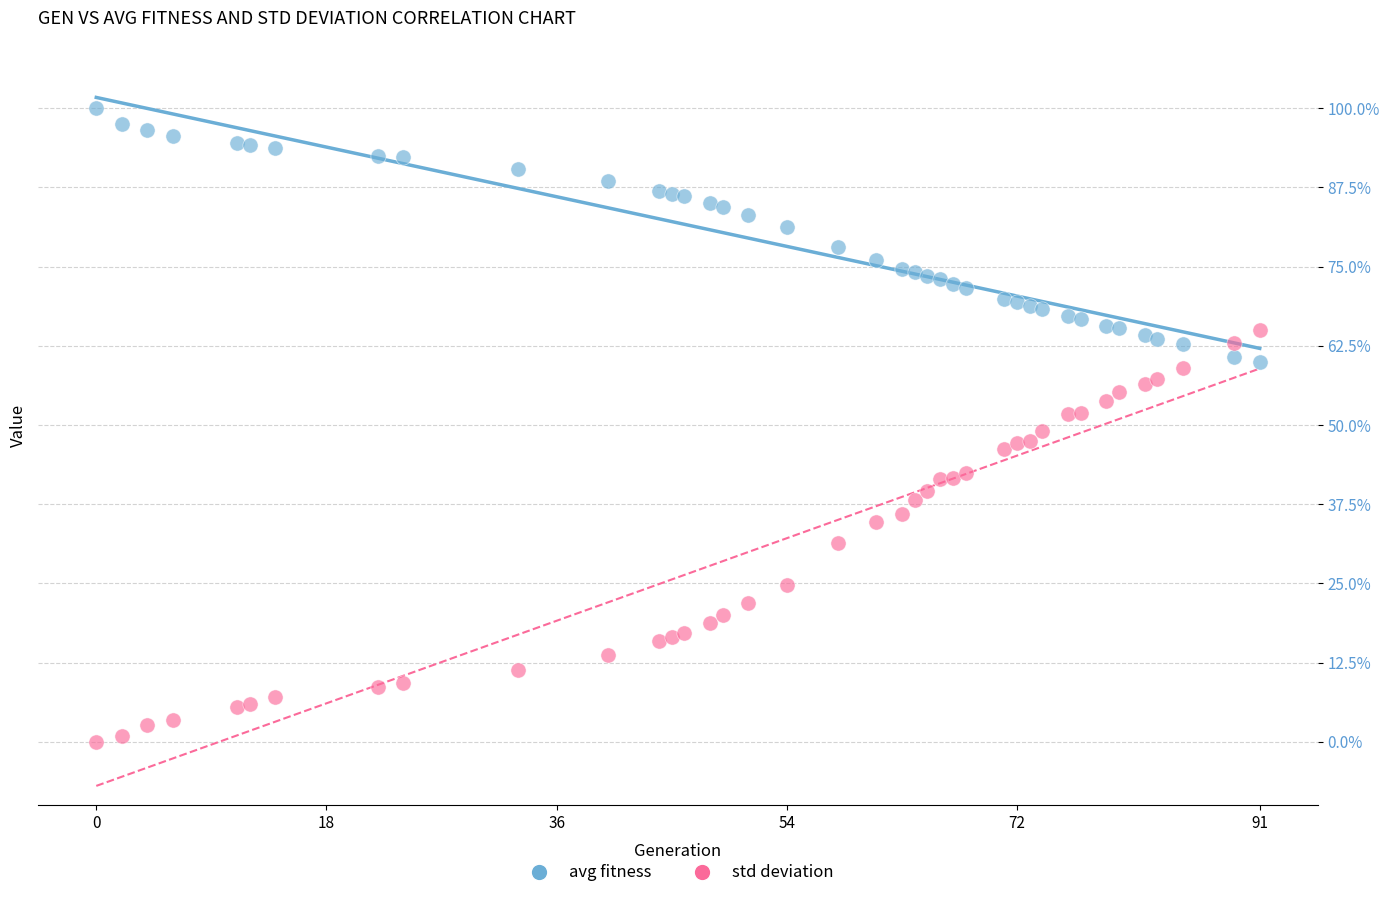

Which series contains the lowest Y value?

std deviation